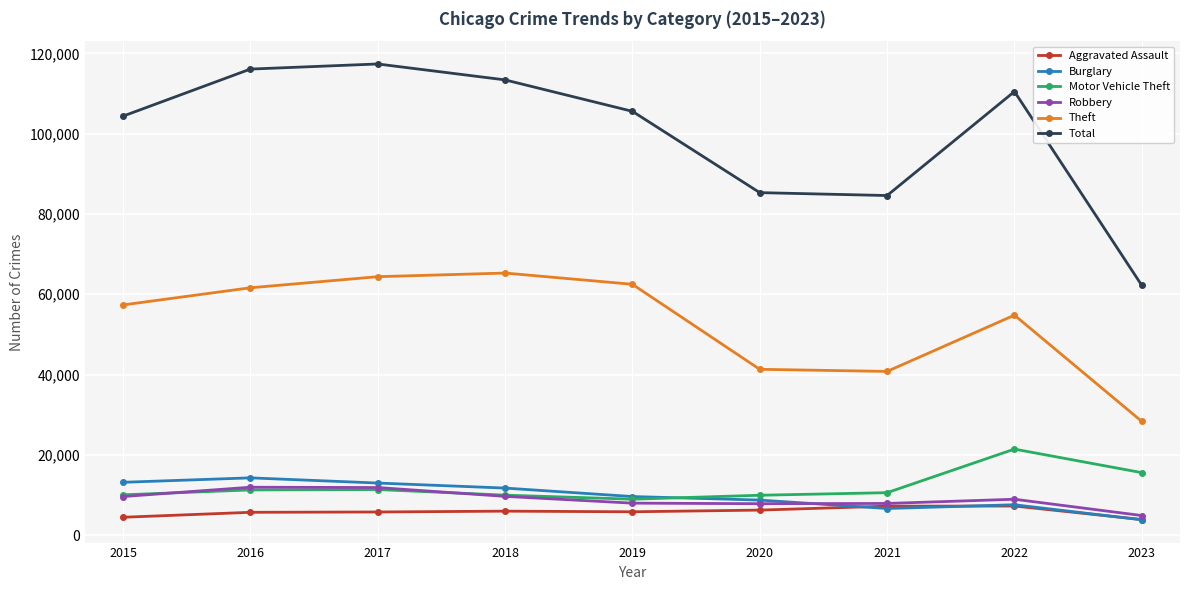

Which series has the largest total across all categories?

Total